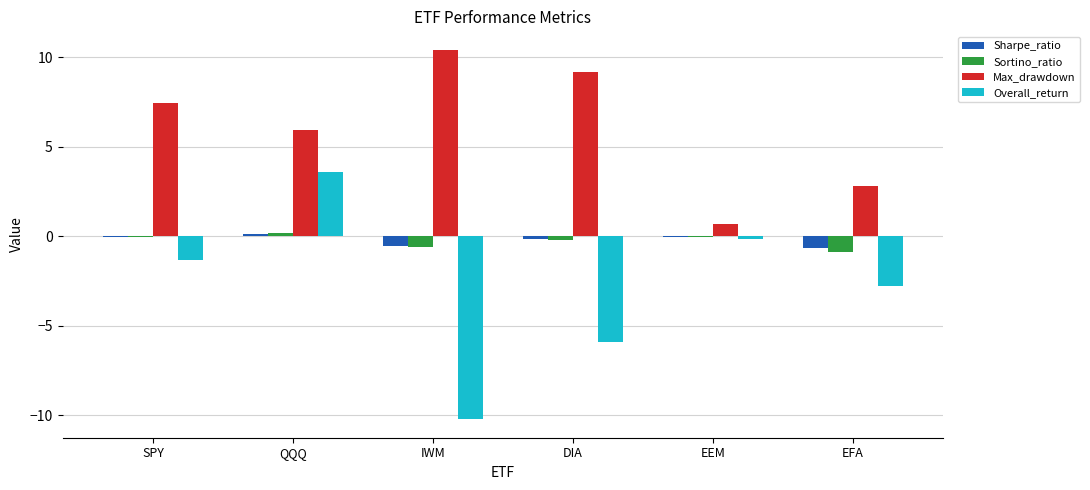

What is the sum of all Max_drawdown values?

36.5